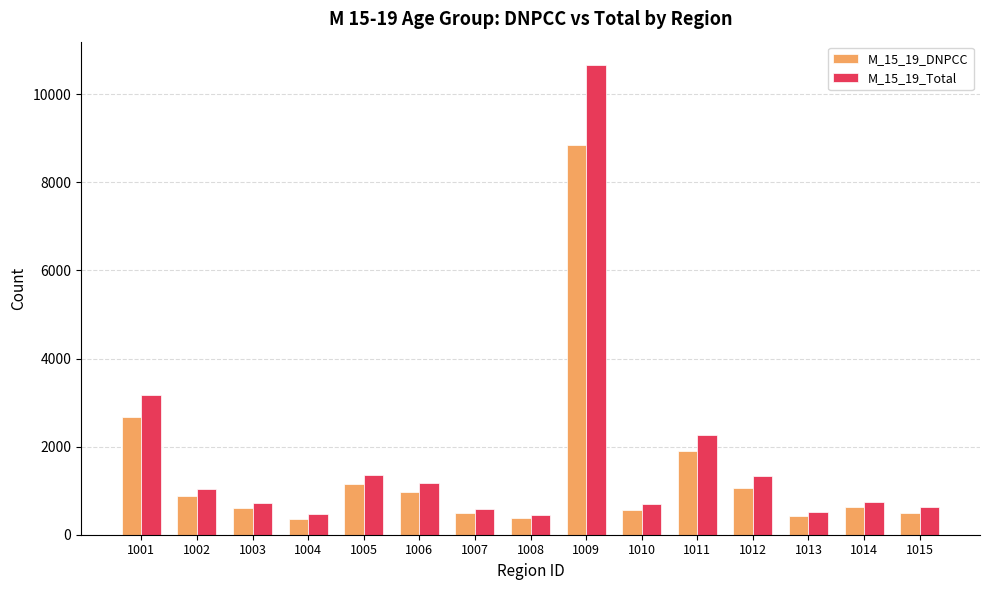

Is the value of M_15_19_DNPCC at 1010 greater than the value of M_15_19_Total at 1008?

Yes